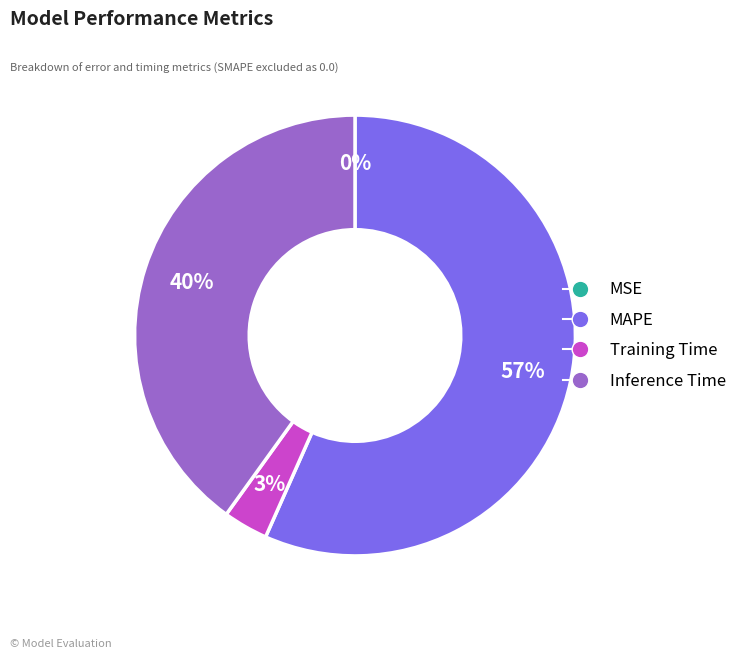

To the nearest percent, what percentage of the pie is MAPE?

57%